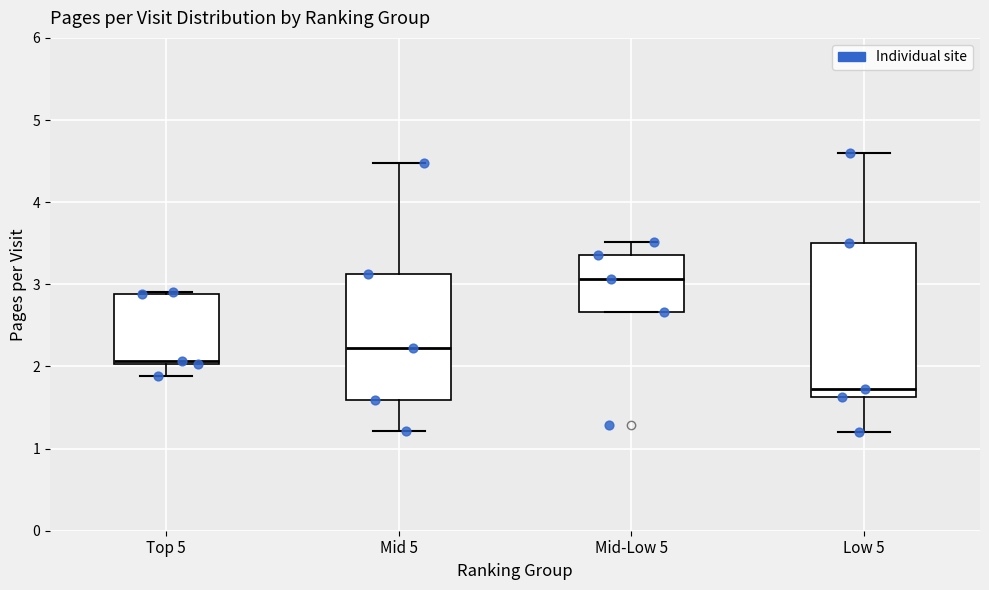

Reading left to right, read every box against the y-axis: the position of its median line, the range the box covers, and the ends of its whiskers. The values are not printed on the chart, so give them approximately, as read against the axis.

Top 5: median 2.1, box 2.0 to 2.9, whiskers 1.9 to 2.9
Mid 5: median 2.2, box 1.6 to 3.1, whiskers 1.2 to 4.5
Mid-Low 5: median 3.1, box 2.7 to 3.4, whiskers 2.7 to 3.5
Low 5: median 1.7, box 1.6 to 3.5, whiskers 1.2 to 4.6